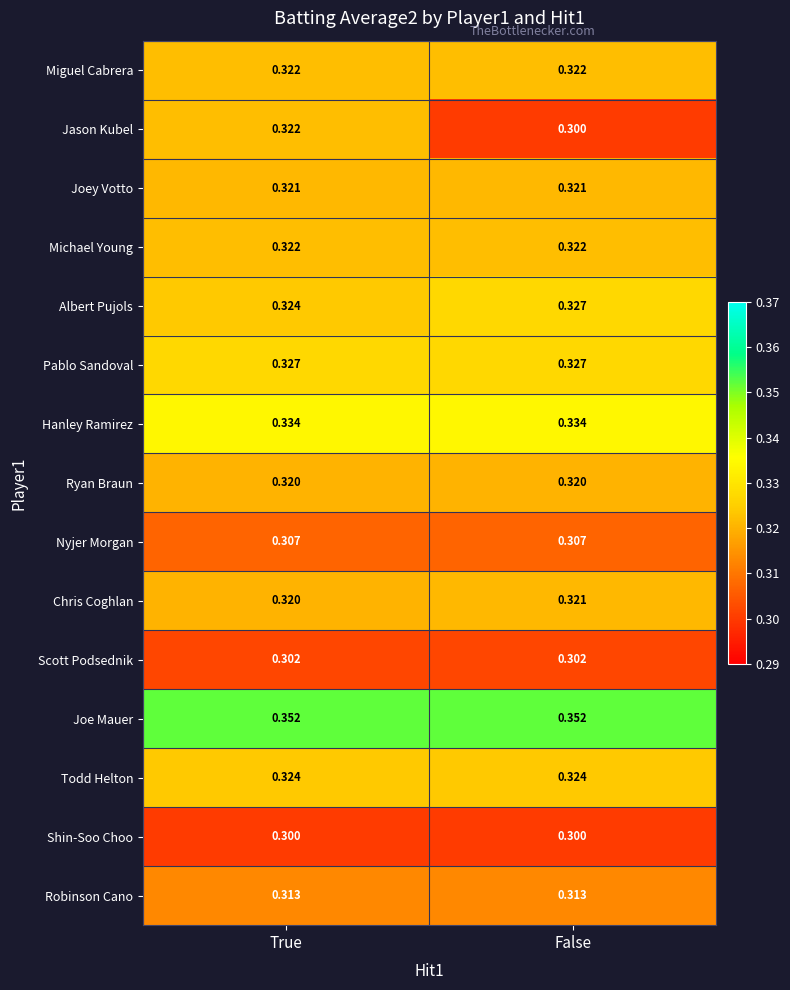

At which label does Chris Coghlan reach its minimum?

True